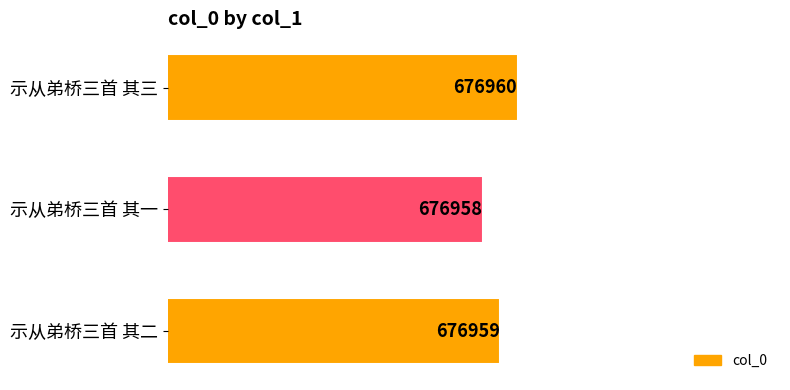

How many bars are there in total?

3